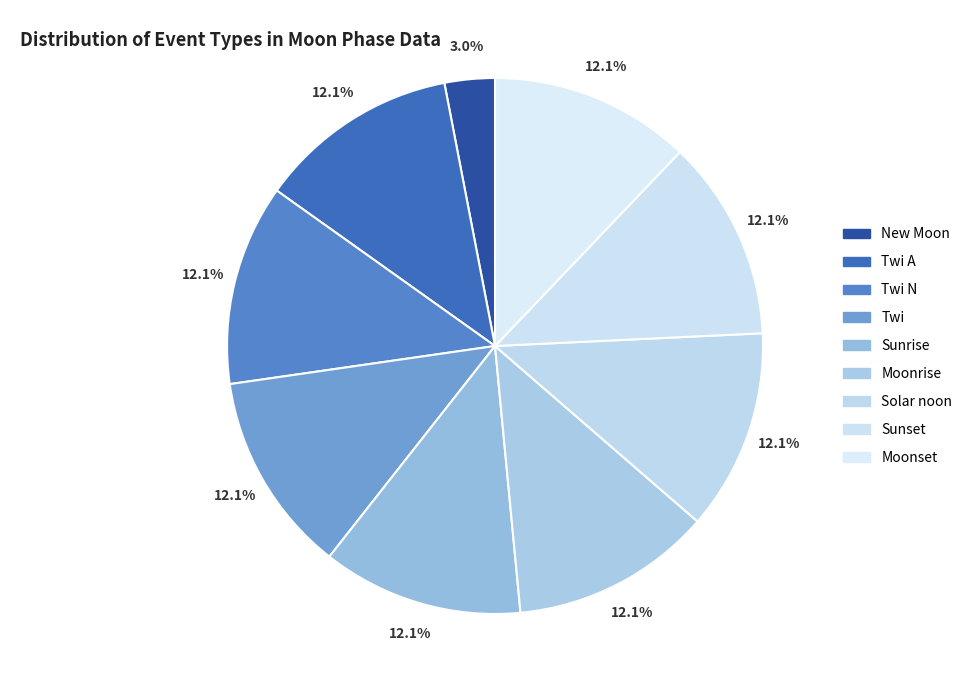

How many segments does this pie chart have?

9